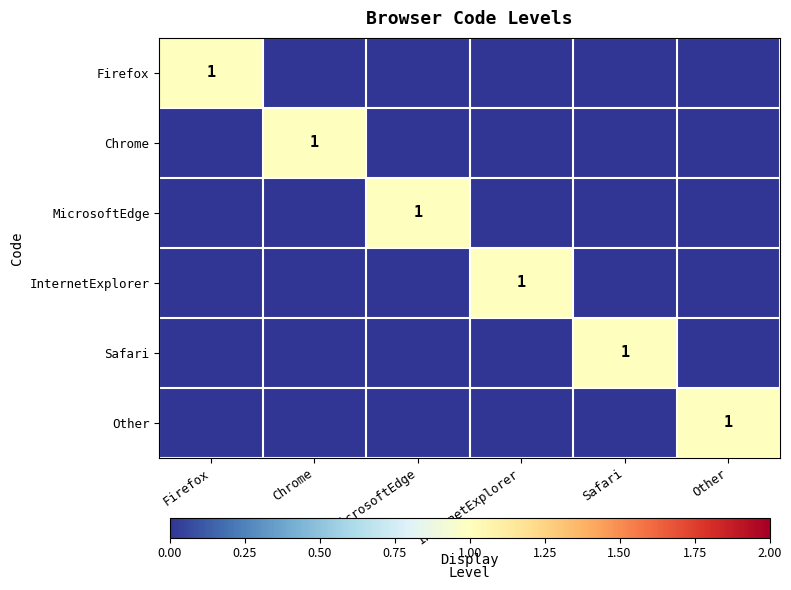

The MicrosoftEdge series shows 1 at MicrosoftEdge. True or false?

True